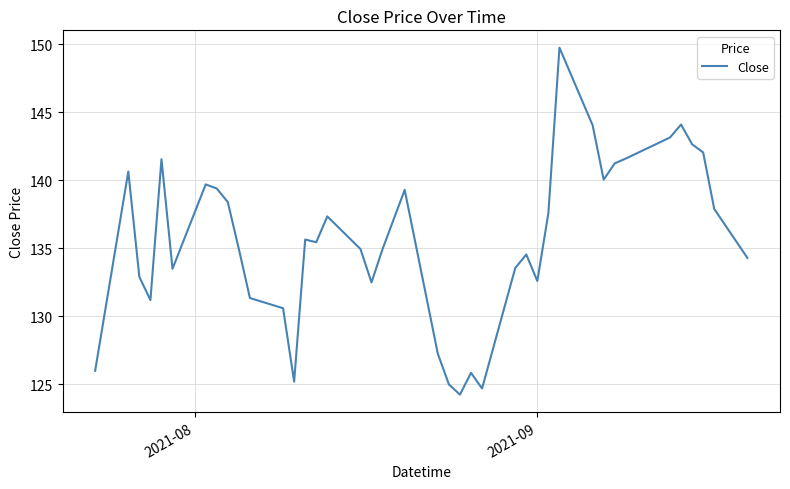

What is the greatest value displayed?

149.8